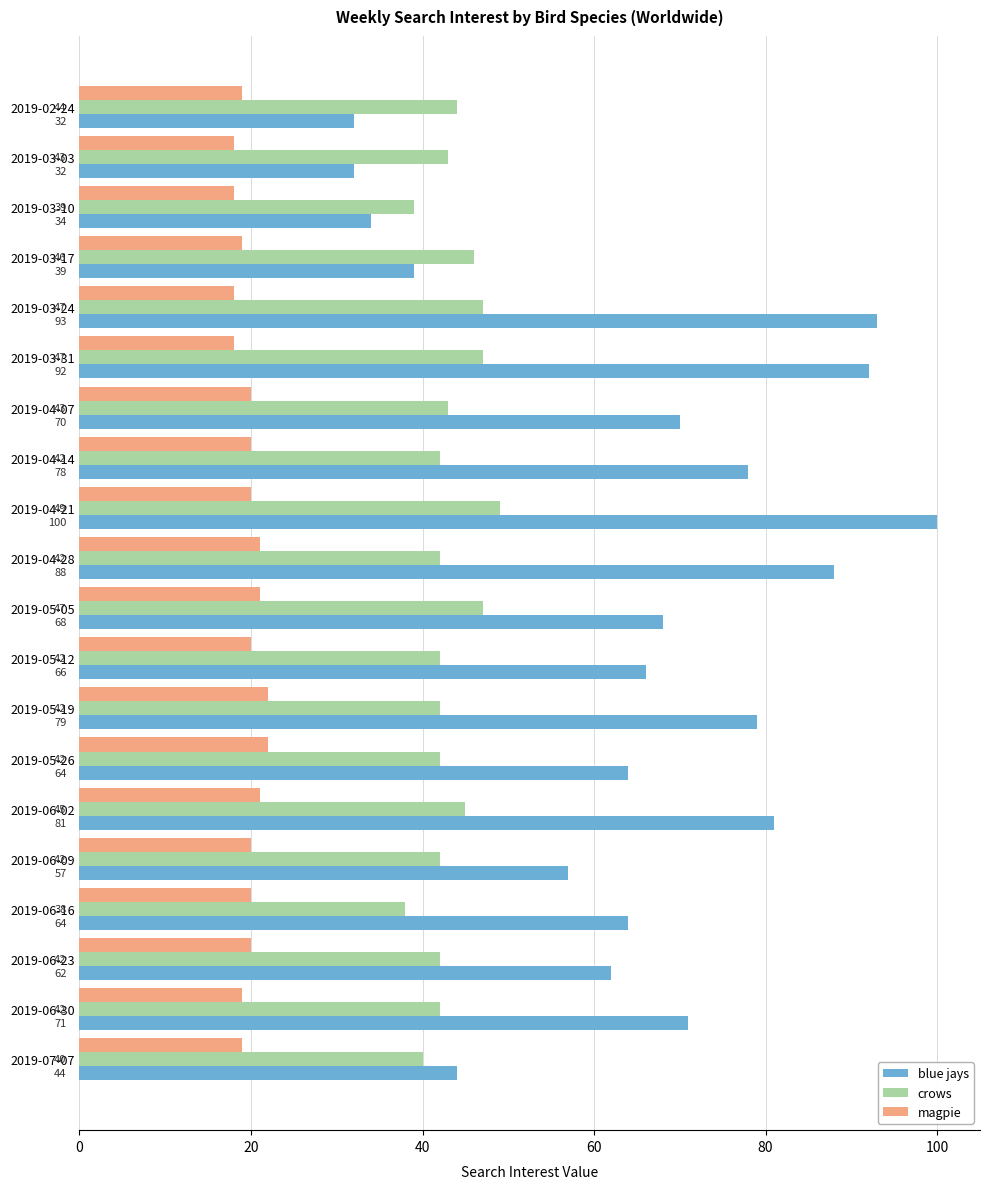

What is the difference between the highest and lowest values at 2019-03-24?

75